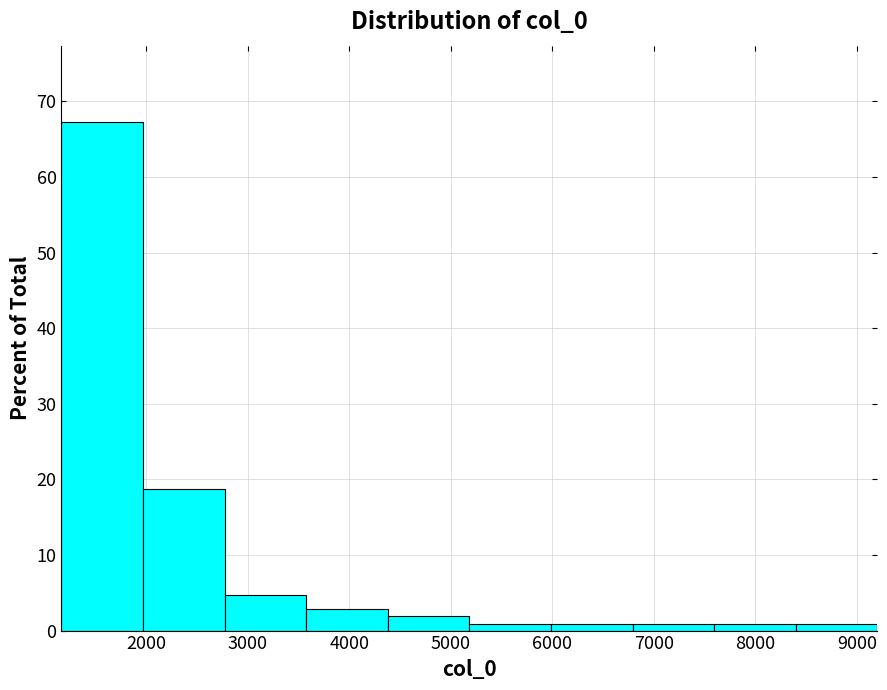

Reading left to right, transcribe this chart: for each bar, give the range it covers on the x-axis and its height. Neither the bar edges nor the heights are printed on the chart, so give them approximately, as read against the axes.

1200 to 2000: 67
2000 to 2800: 19
2800 to 3600: 5
3600 to 4400: 3
4400 to 5200: 2
5200 to 6000: under 1
6000 to 6800: under 1
6800 to 7600: under 1
7600 to 8400: under 1
8400 to 9200: under 1